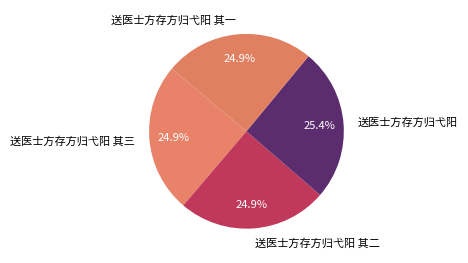

Approximately how many times larger is the value at 送医士方存方归弋阳 其二 compared to 送医士方存方归弋阳 其一?

1.0